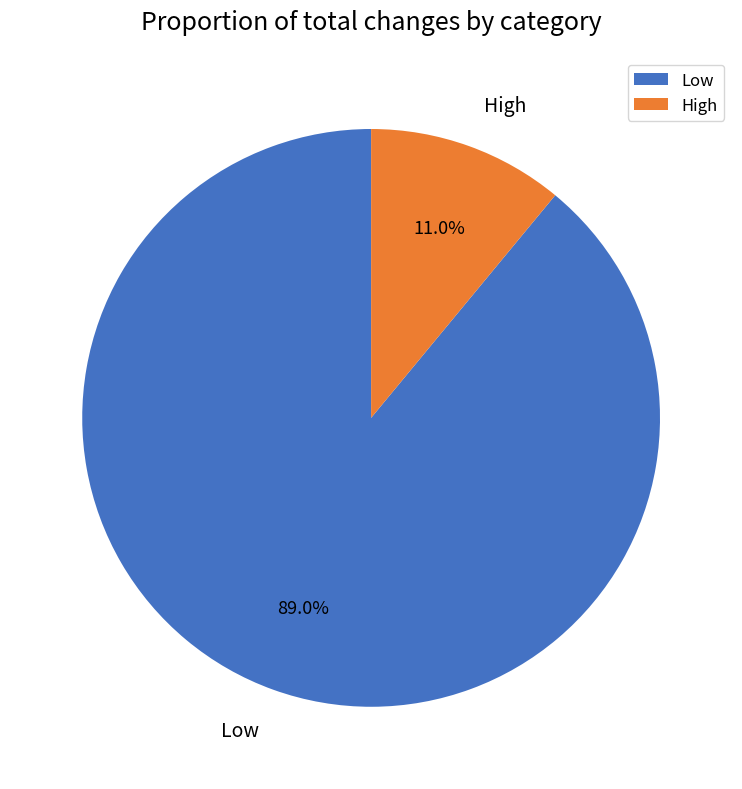

Which category has the smallest portion of the pie?

High